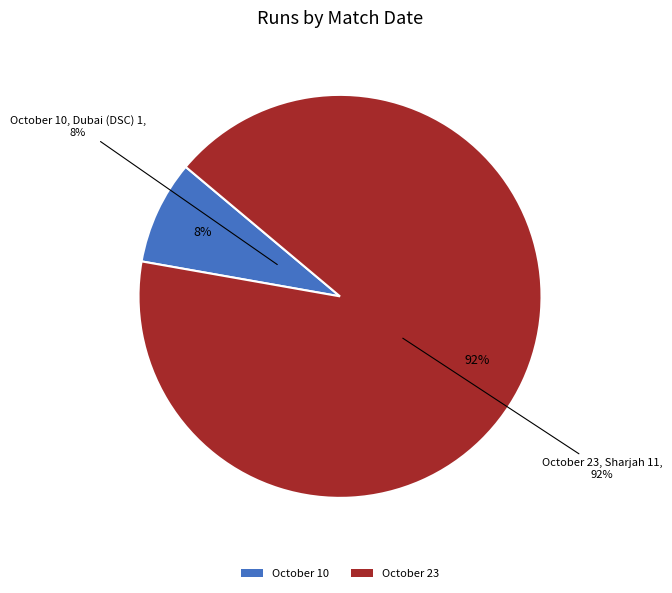

To the nearest percent, what is the difference between the October 10 and October 23 slice percentages?

83%